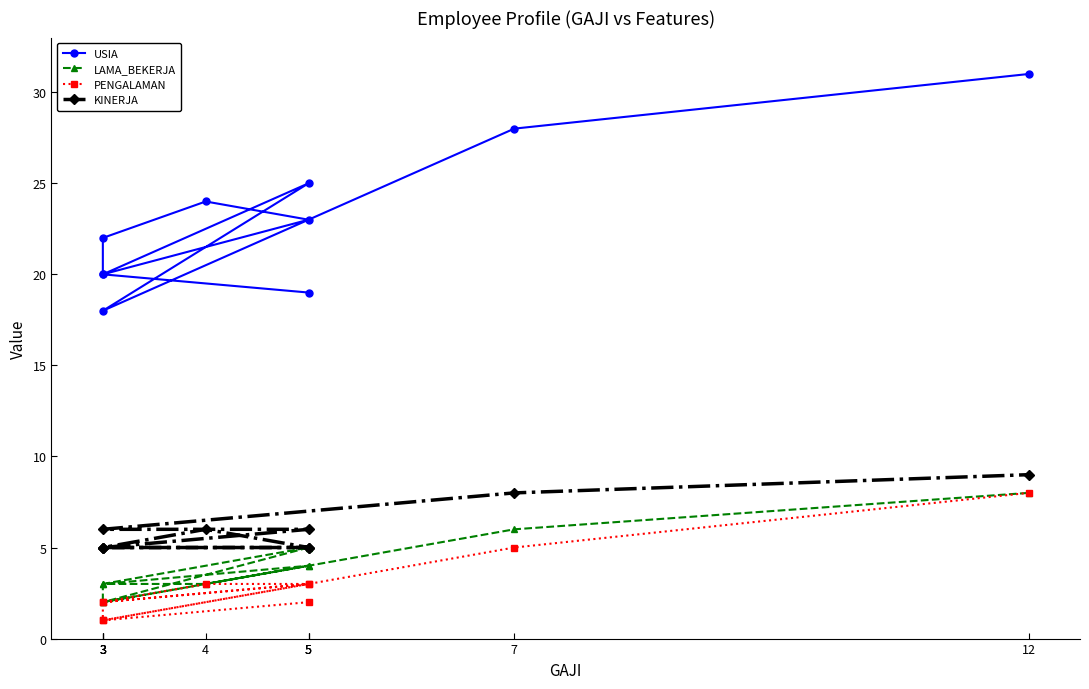

What is the total value across all series at 3?

28